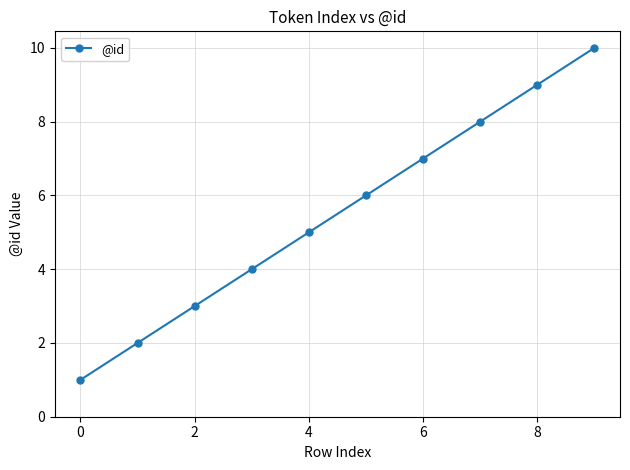

What is the difference between the maximum and minimum values?

9